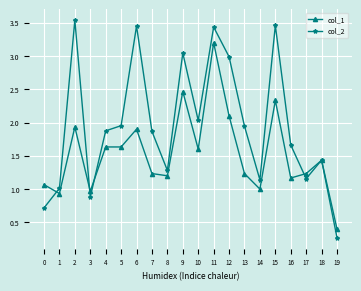

How many distinct data groups are displayed?

2